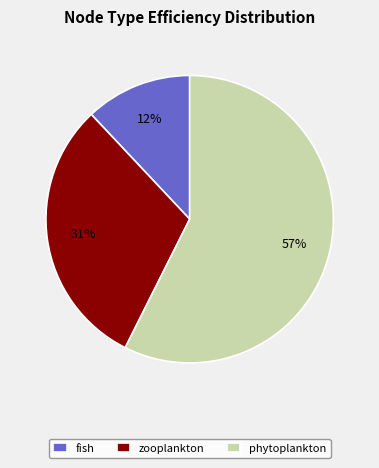

Which has a higher value, phytoplankton or fish?

phytoplankton